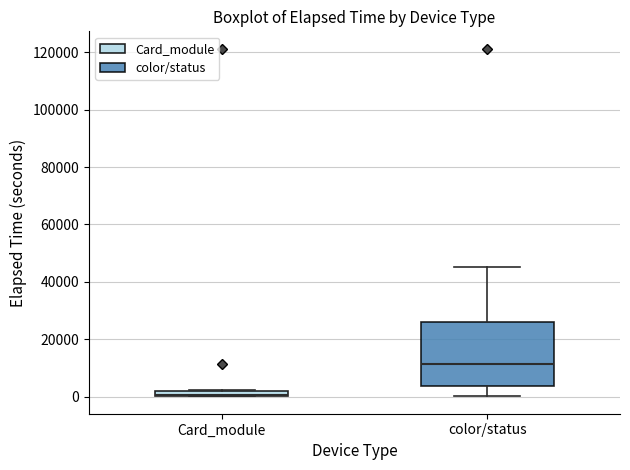

Where is the lower edge of the box for Card_module on the y-axis? The values are not printed on the chart, so give them approximately, as read against the axis.

0